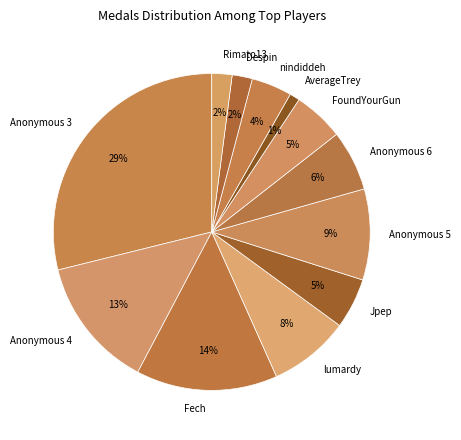

Is there a majority slice in this chart?

No